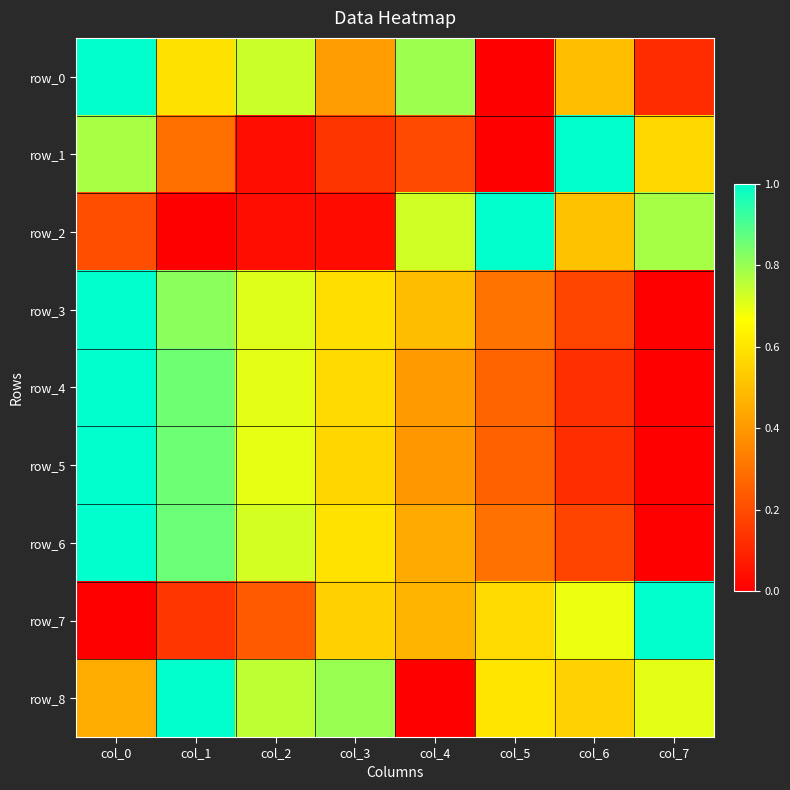

What is the total value across all series at col_6?

3.9